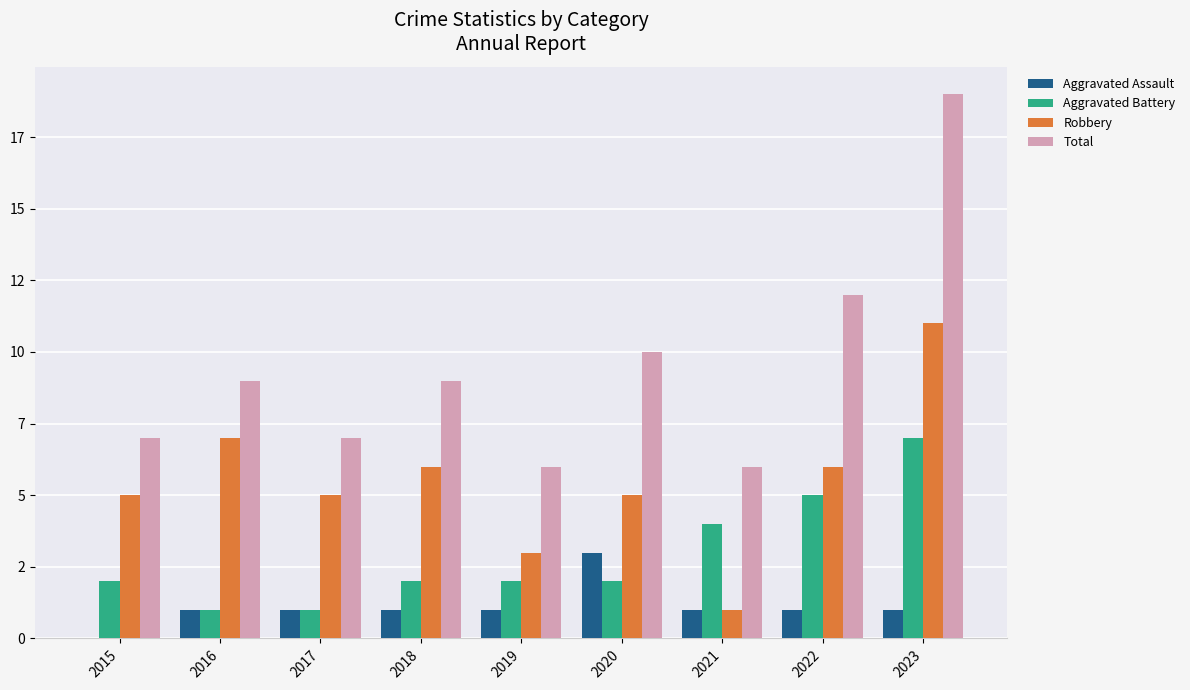

What are all the series names shown in the legend?

Aggravated Assault, Aggravated Battery, Robbery, Total